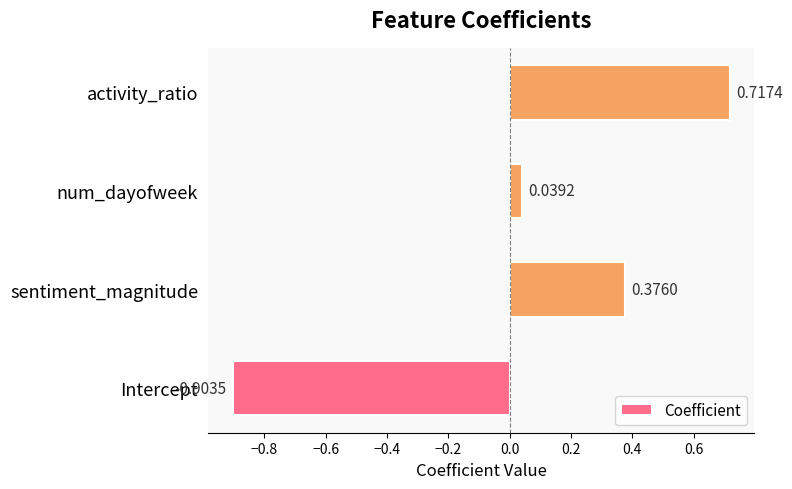

What is the difference between the second highest and second lowest values?

0.3